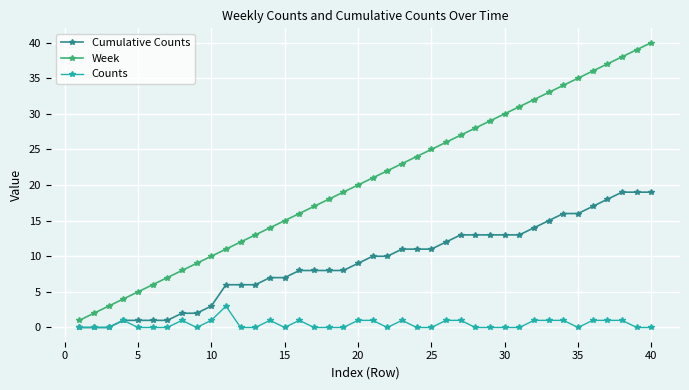

Rank the series by their average value, from highest to lowest.

Week, Cumulative Counts, Counts